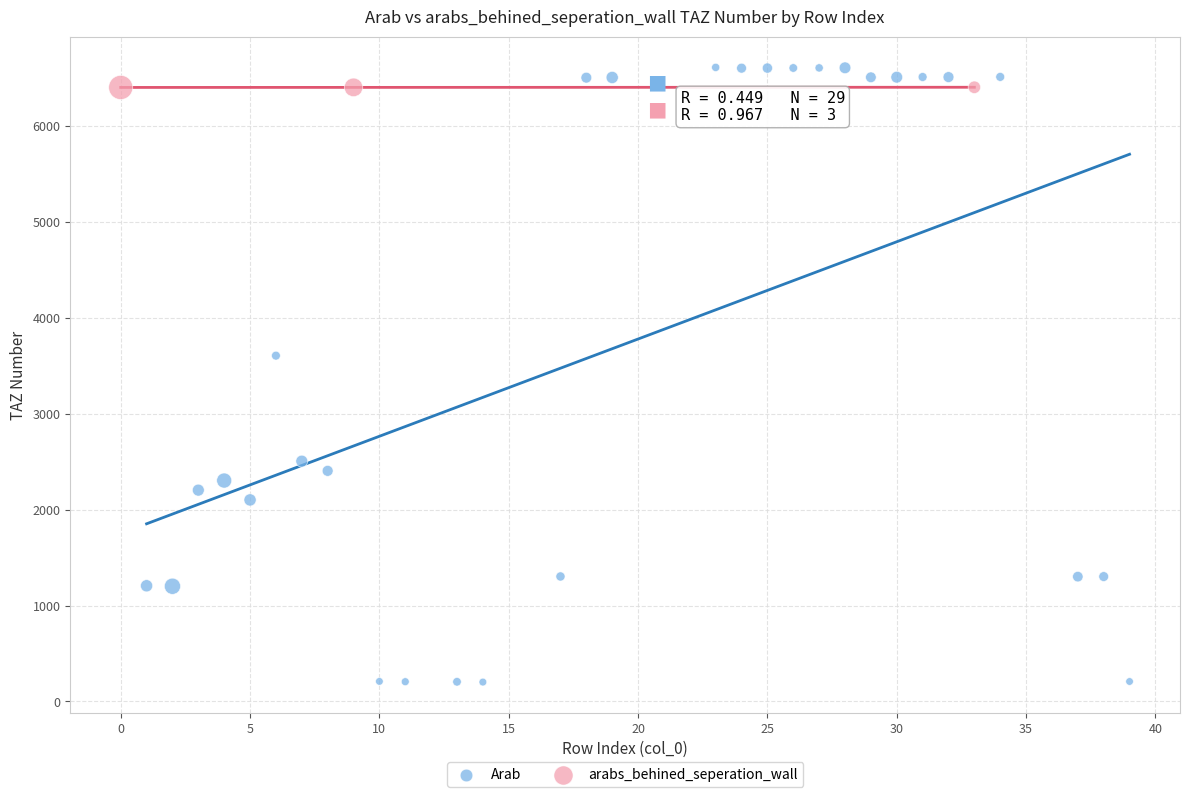

Which series has the widest spread of Y values?

Arab